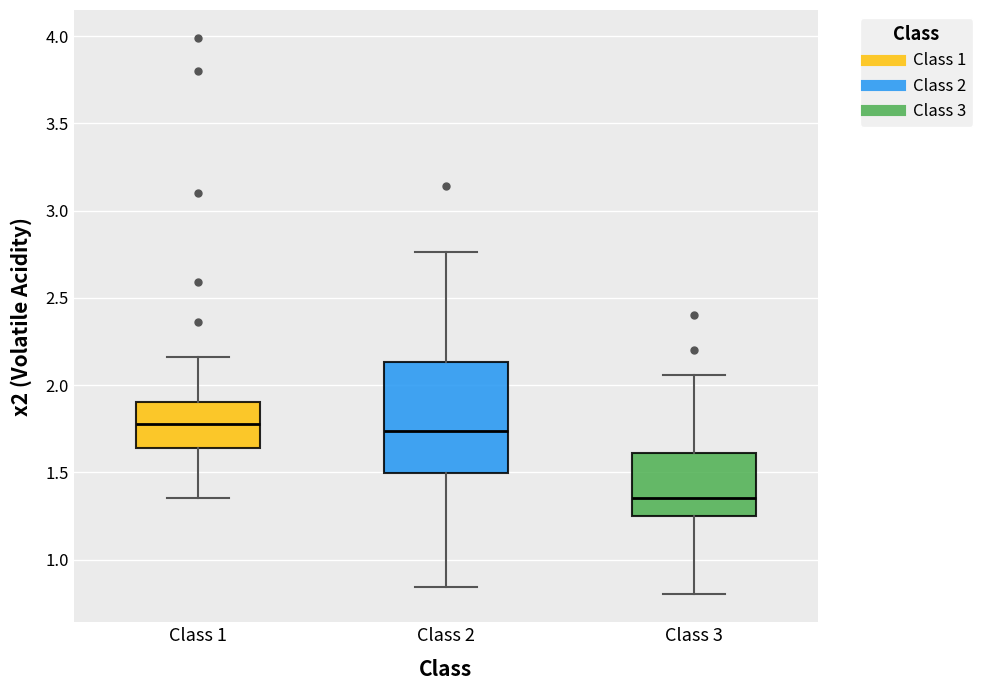

Which box's median line is the lowest?

Class 3